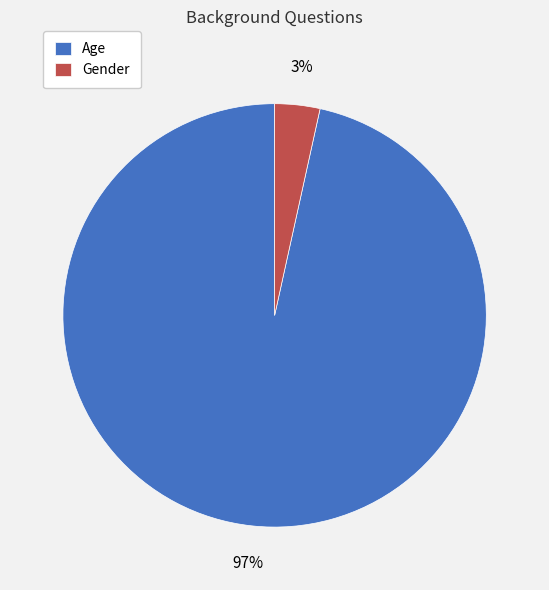

Do Gender and Age together represent more than half of the pie?

Yes